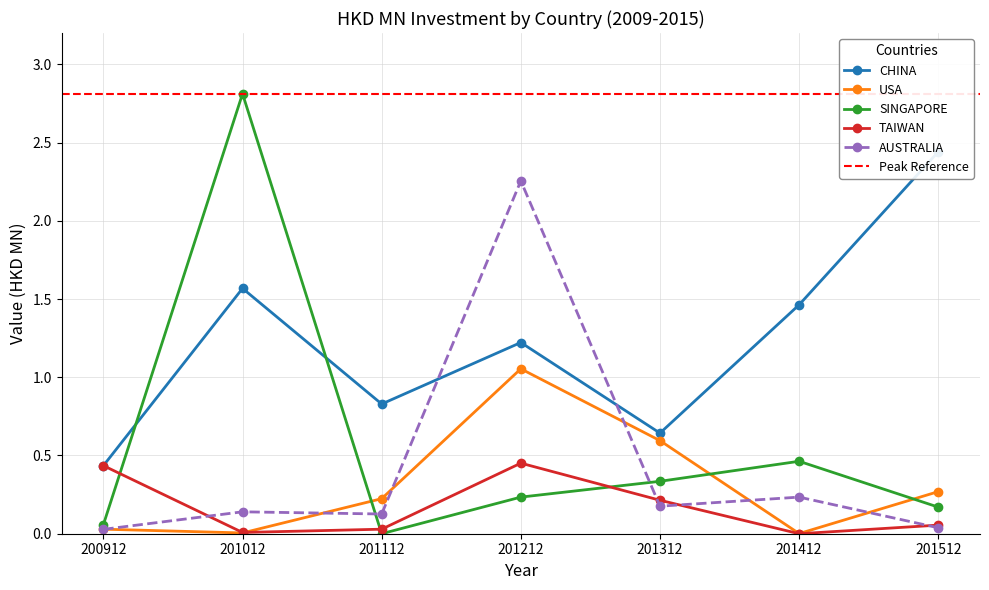

Does the chart have visible grid lines?

Yes